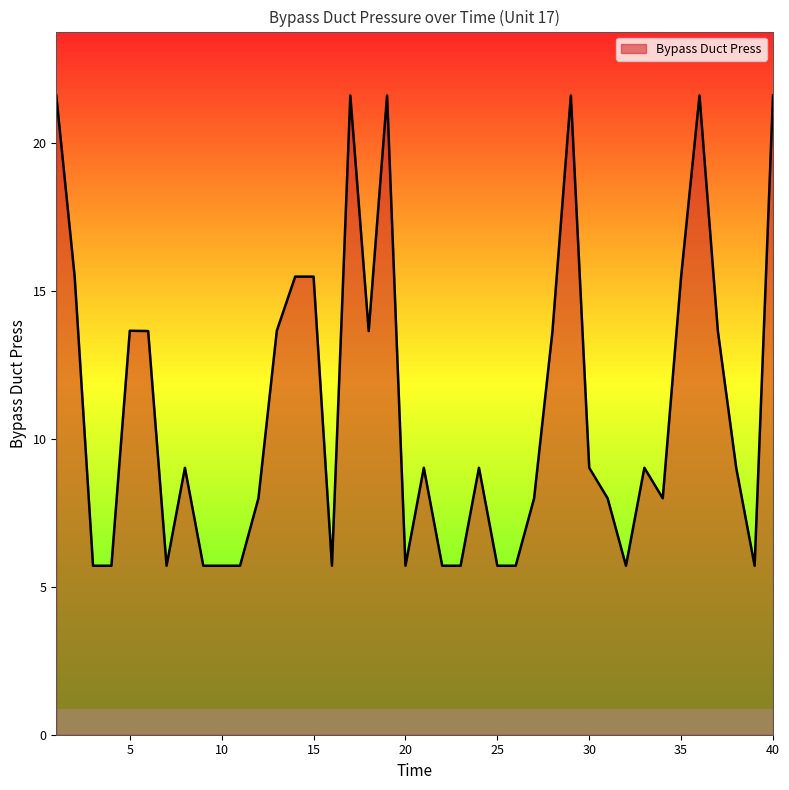

What is the minimum value shown in the chart?

5.7